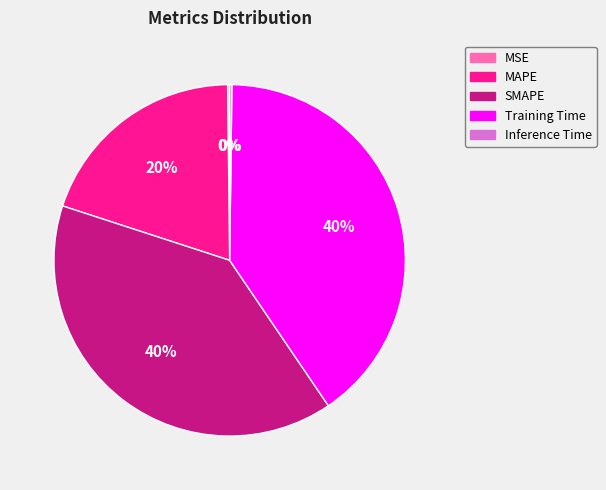

What percentage is the MAPE slice, to the nearest percent?

20%